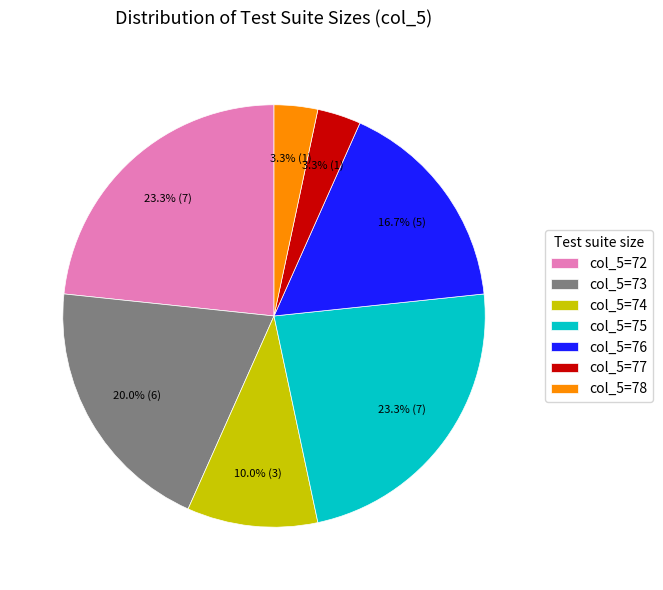

Is there a majority slice in this chart?

No